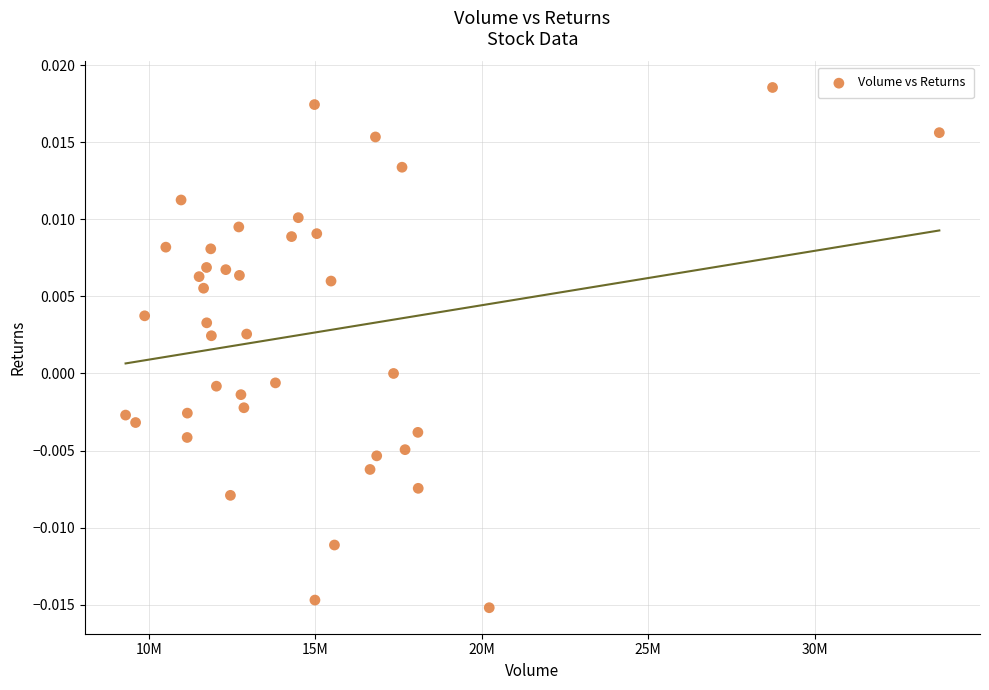

What is the range of X values (max minus min)?

24445100.0